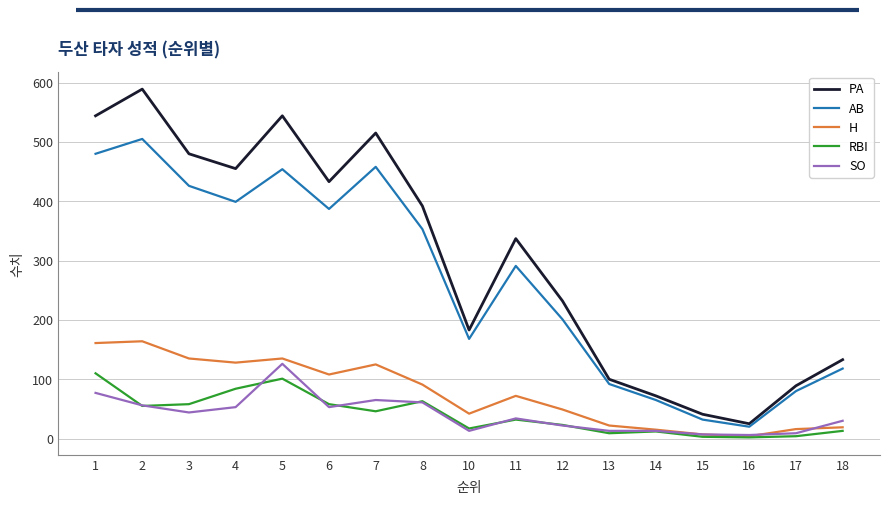

What is the difference between the highest and lowest values at 4?

402